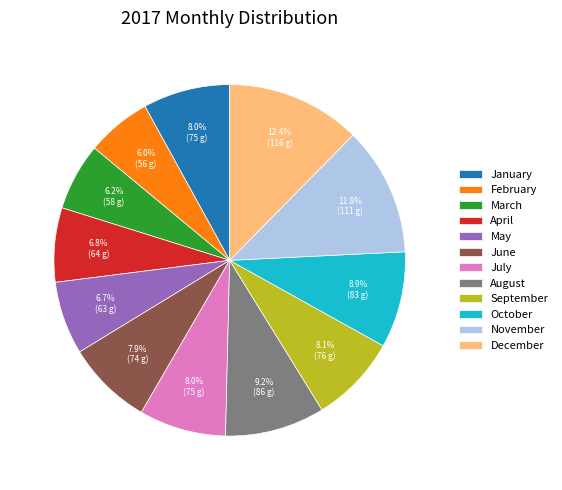

How many segments does this pie chart have?

12